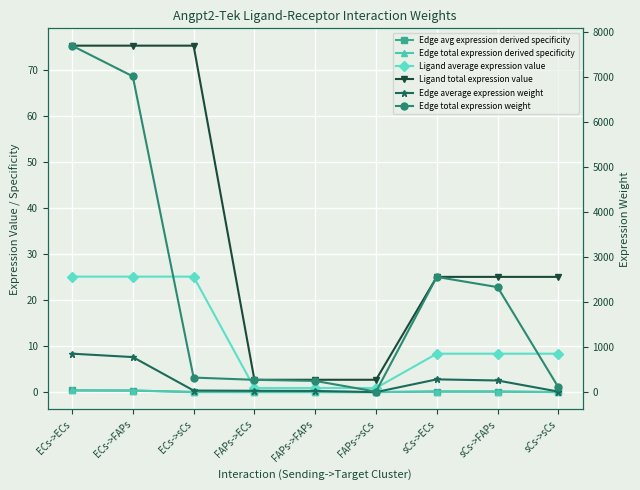

Is it true that Edge avg expression derived specificity equals 0.0 at ECs->sCs?

False